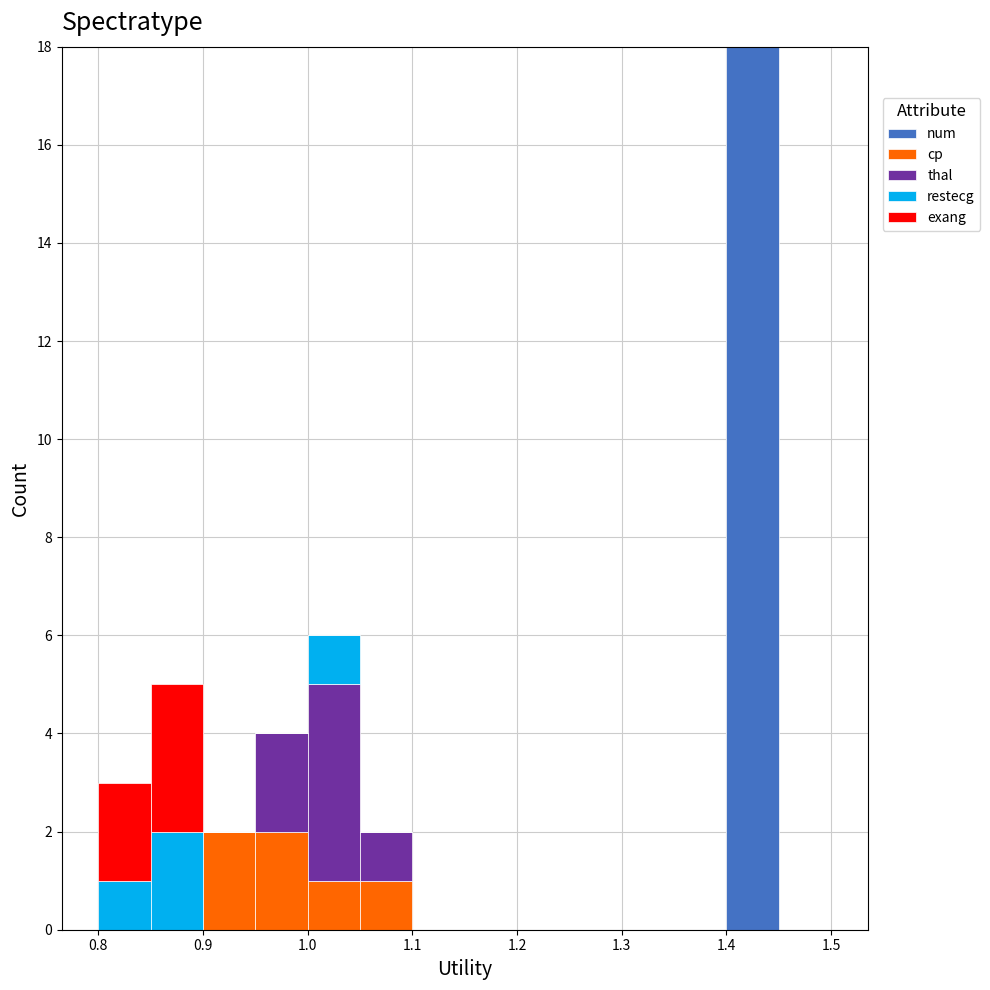

Which range on the x-axis has the tallest stacked bar (by total height)?

1.40 to 1.45